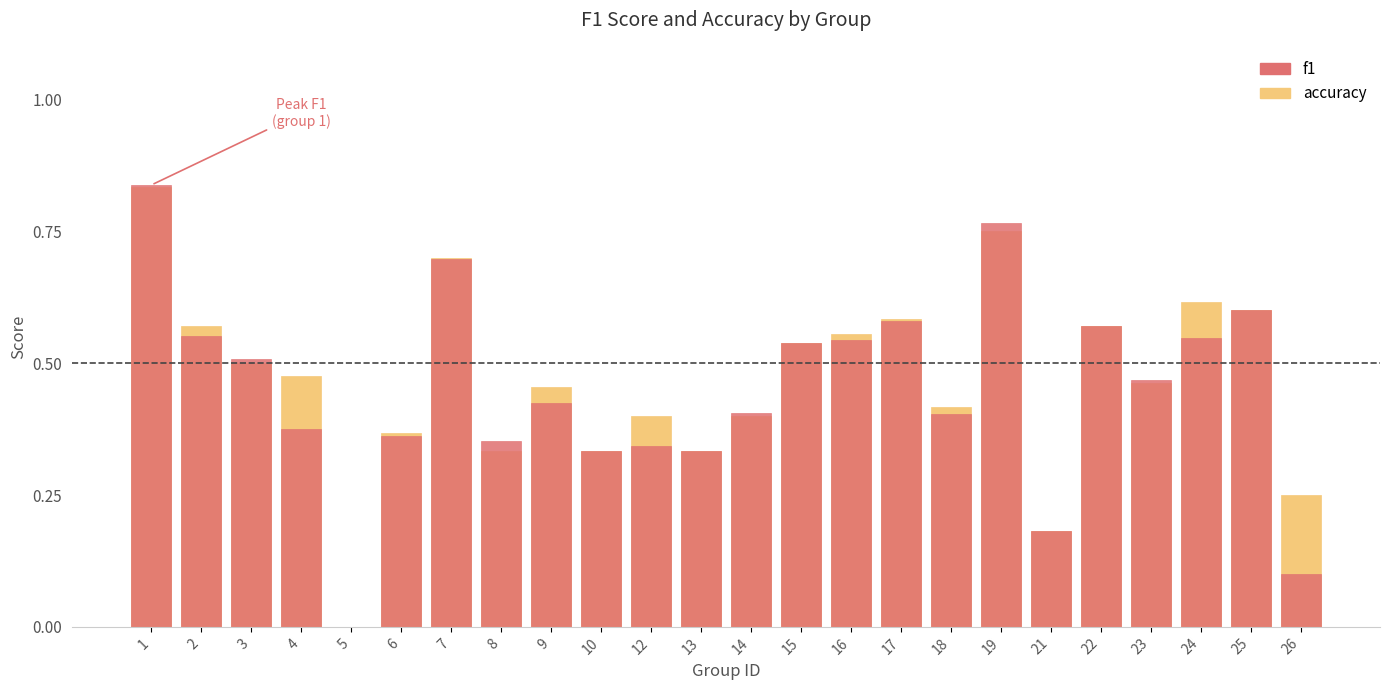

The accuracy series shows 0.0 at 5. True or false?

True